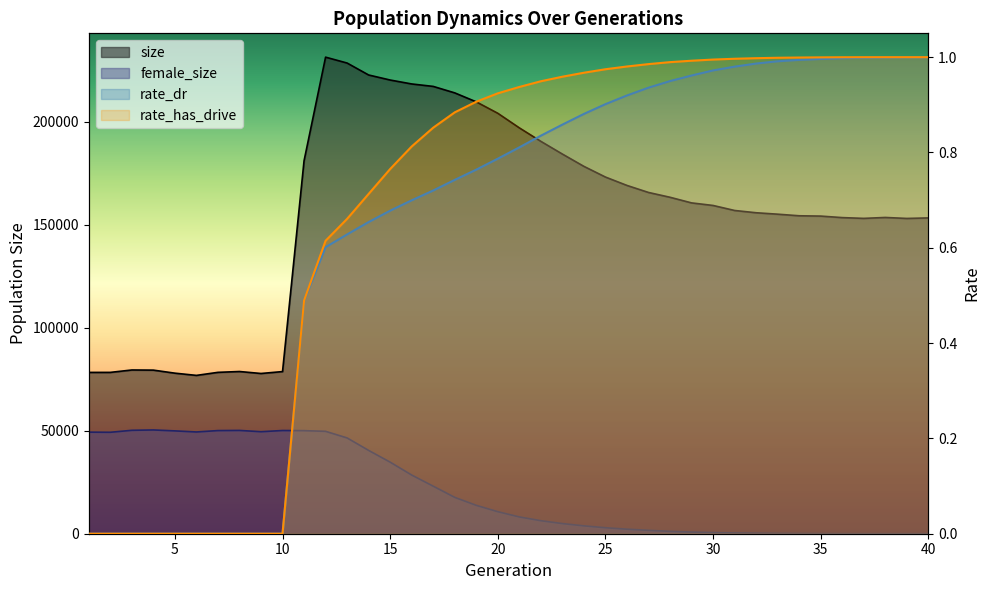

How many lines are shown in the chart?

4